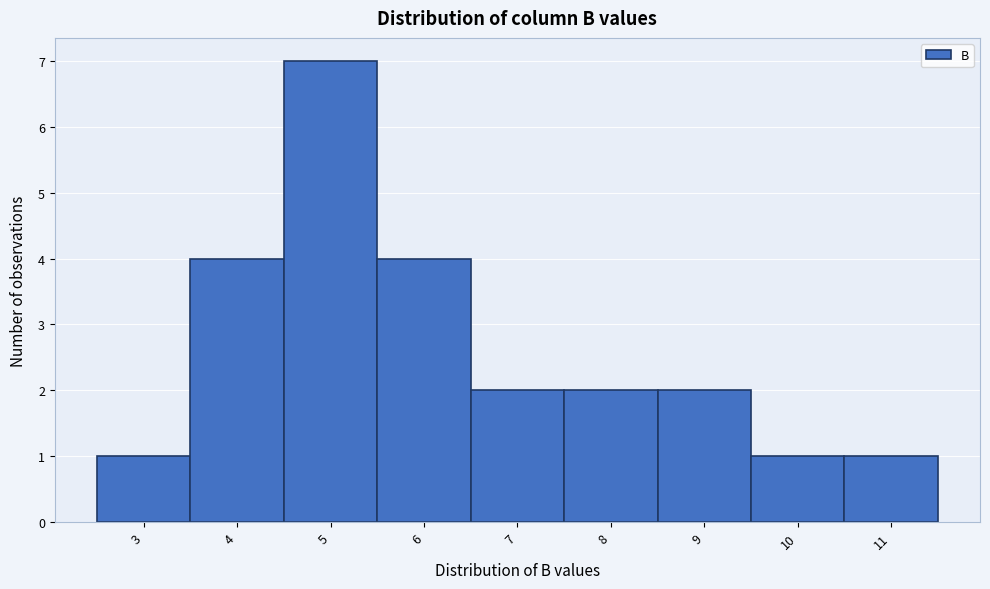

Reading left to right, extract all data points from this chart.

1	4	7	4	2	2	2	1	1